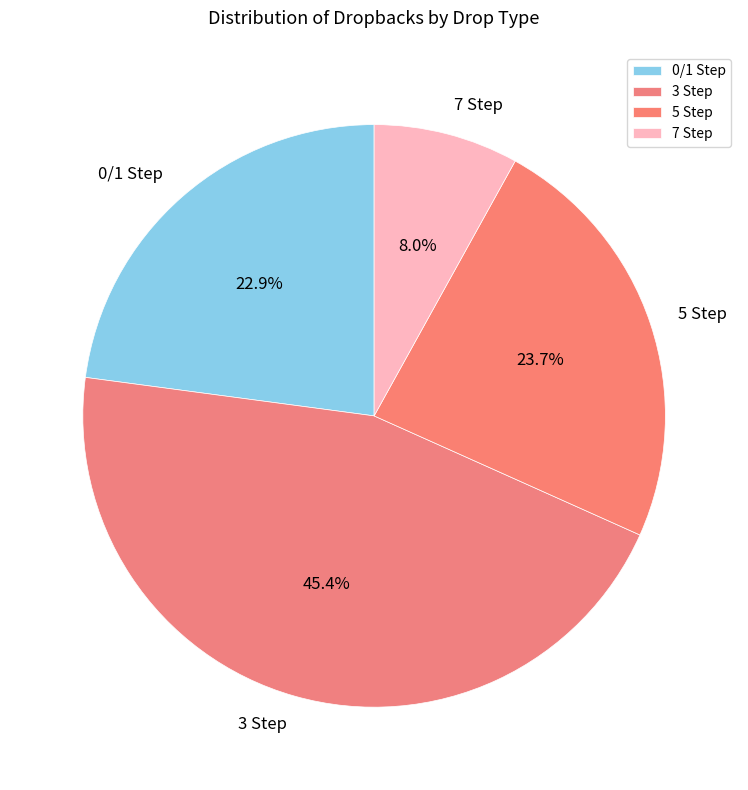

Is there any slice that represents more than half of the pie?

No